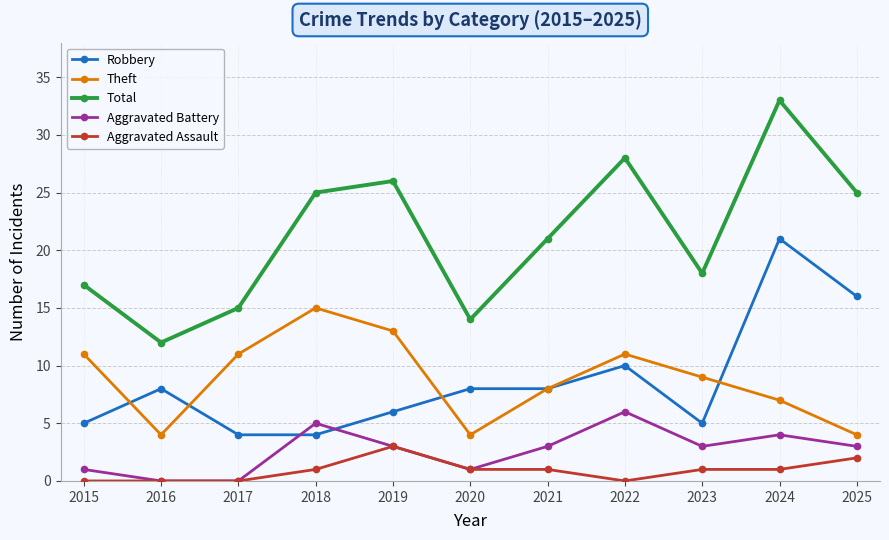

Reading right to left, what are all the values shown in this chart?

Robbery: 16	21	5	10	8	8	6	4	4	8	5
Theft: 4	7	9	11	8	4	13	15	11	4	11
Total: 25	33	18	28	21	14	26	25	15	12	17
Aggravated Battery: 3	4	3	6	3	1	3	5	0	0	1
Aggravated Assault: 2	1	1	0	1	1	3	1	0	0	0